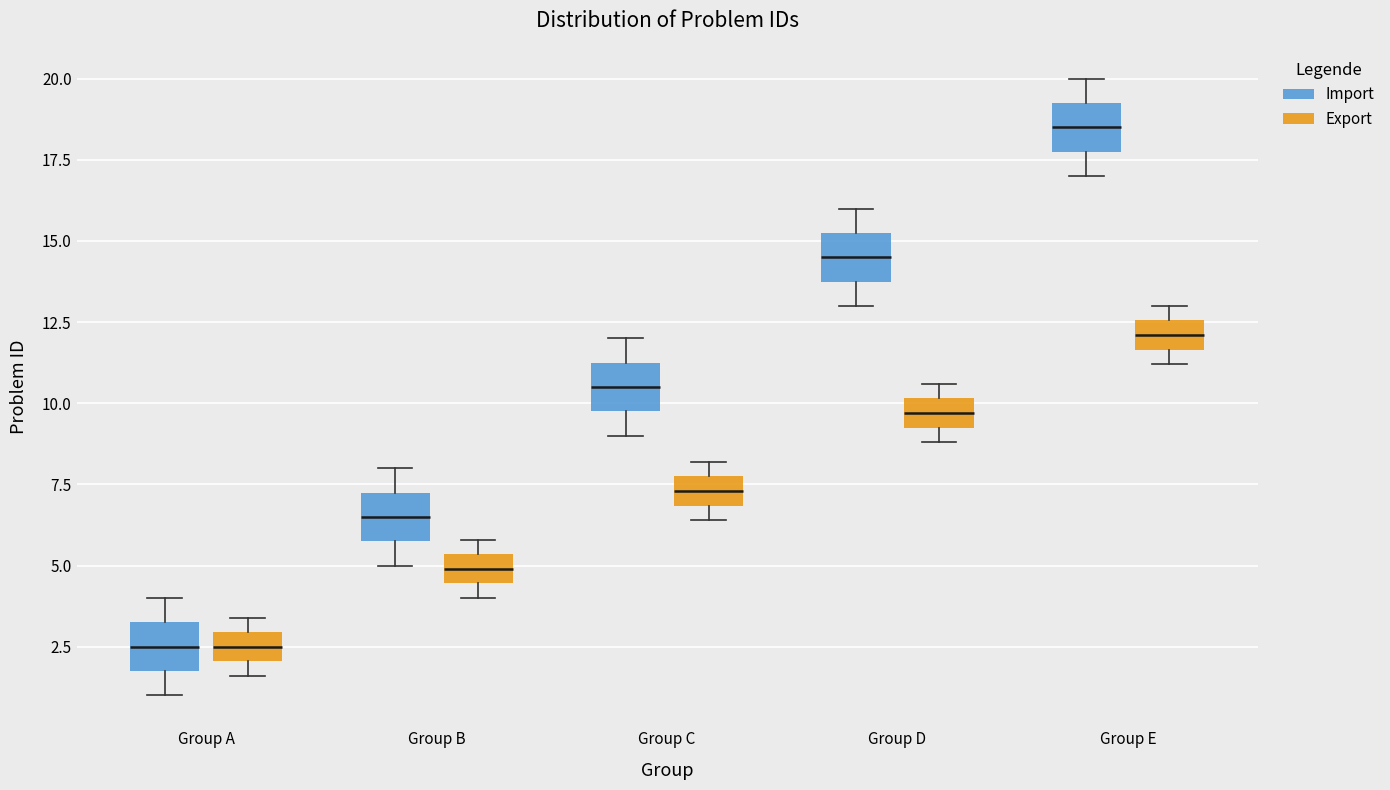

Reading left to right, transcribe this box plot: for each box, give where its median line is, the range the box spans, and where its two whiskers end, as read against the y-axis. The values are not printed on the chart, so give them approximately, as read against the axis.

Group A (Import): median 2.5, box 2.0 to 3.5, whiskers 1.0 to 4.0
Group A (Export): median 2.5, box 2.0 to 3.0, whiskers 1.5 to 3.5
Group B (Import): median 6.5, box 6.0 to 7.5, whiskers 5.0 to 8.0
Group B (Export): median 5.0, box 4.5 to 5.5, whiskers 4.0 to 6.0
Group C (Import): median 10.5, box 10.0 to 11.5, whiskers 9.0 to 12.0
Group C (Export): median 7.5, box 7.0 to 8.0, whiskers 6.5 to 8.0 (just above the box's upper edge)
Group D (Import): median 14.5, box 14.0 to 15.5, whiskers 13.0 to 16.0
Group D (Export): median 9.5 (inside the box), box 9.5 to 10.0, whiskers 9.0 to 10.5
Group E (Import): median 18.5, box 18.0 to 19.5, whiskers 17.0 to 20.0
Group E (Export): median 12.0, box 11.5 to 12.5, whiskers 11.0 to 13.0